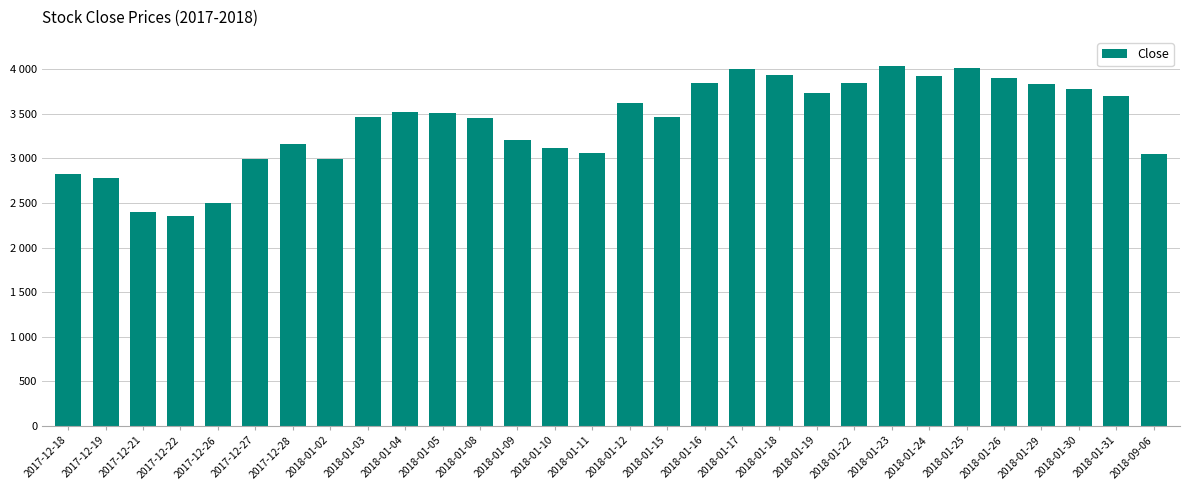

List the labels in order of value, largest first.

2018-01-23, 2018-01-25, 2018-01-17, 2018-01-18, 2018-01-24, 2018-01-26, 2018-01-22, 2018-01-16, 2018-01-29, 2018-01-30, 2018-01-19, 2018-01-31, 2018-01-12, 2018-01-04, 2018-01-05, 2018-01-15, 2018-01-03, 2018-01-08, 2018-01-09, 2017-12-28, 2018-01-10, 2018-01-11, 2018-09-06, 2017-12-27, 2018-01-02, 2017-12-18, 2017-12-19, 2017-12-26, 2017-12-21, 2017-12-22